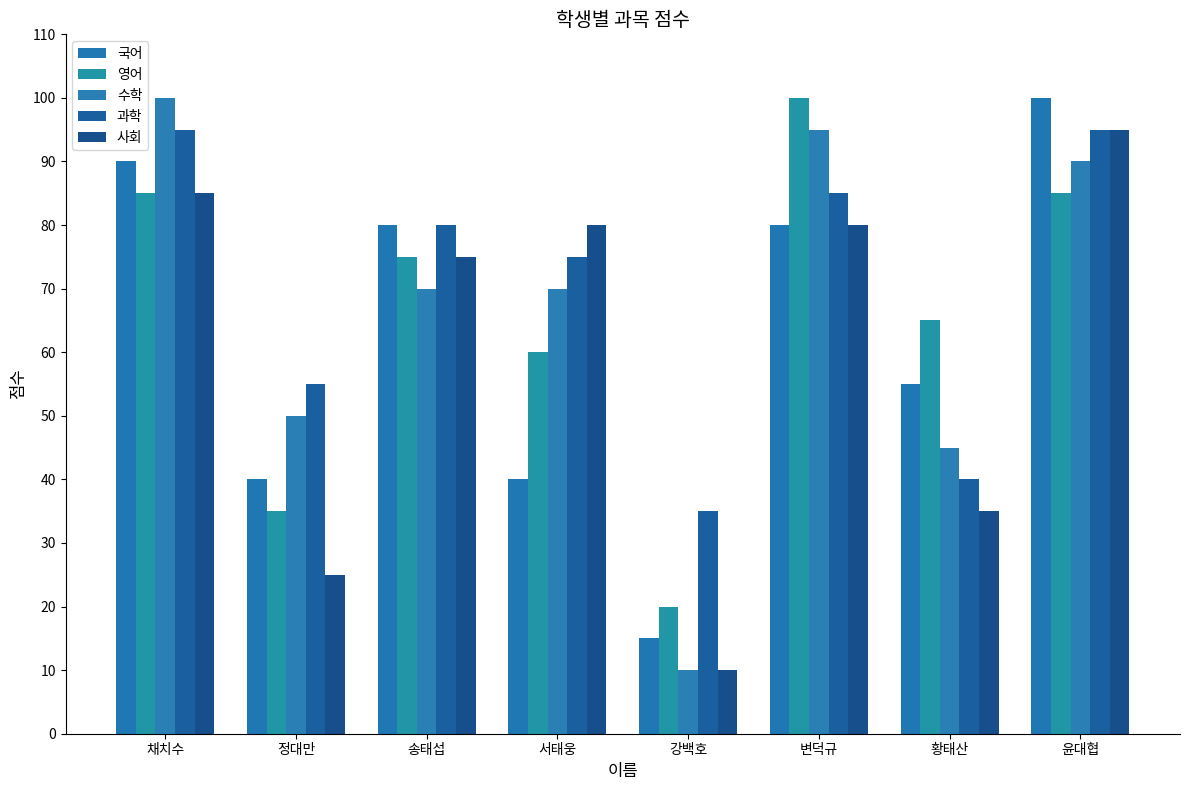

Does the chart contain any negative values?

No